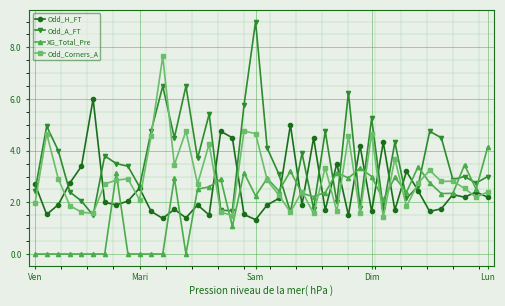

Which series has the largest total across all categories?

Odd_A_FT